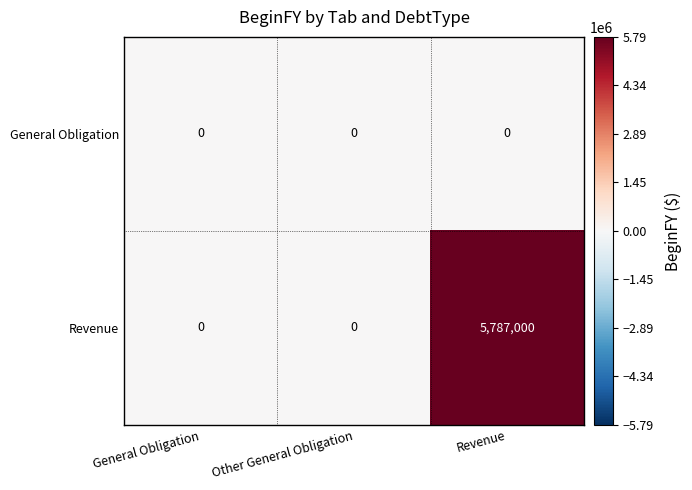

How many data points does each series have?

3